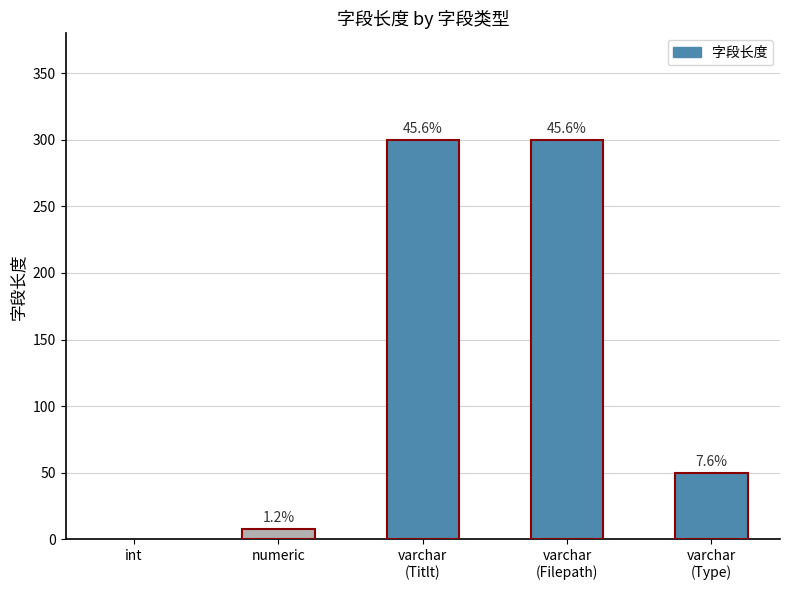

Count the number of values greater than 50.

2